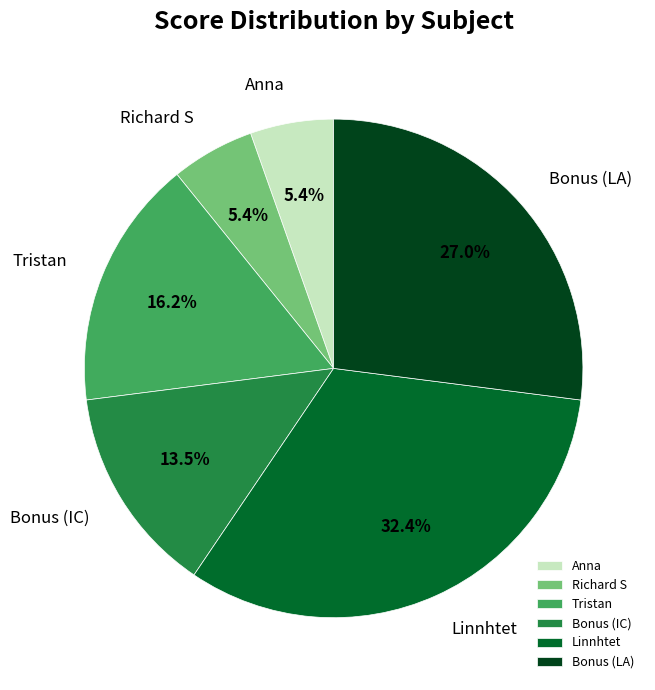

Does Bonus (LA) represent more than half of the total?

No